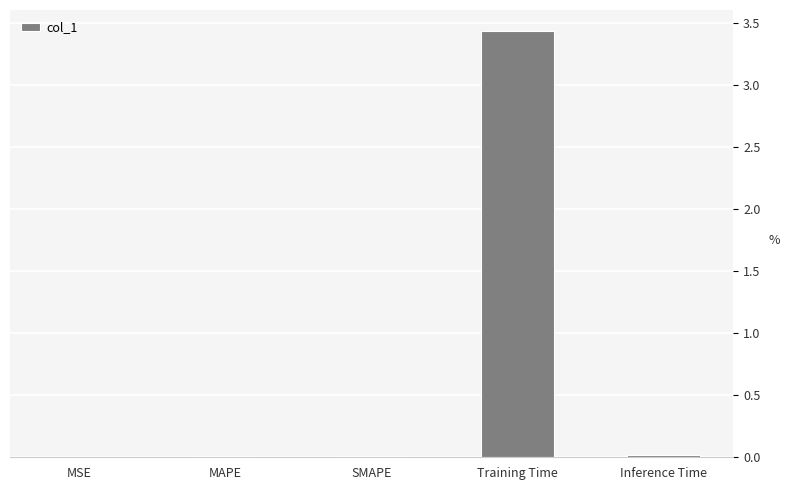

The chart shows a value of 0.0 at Inference Time. True or false?

True